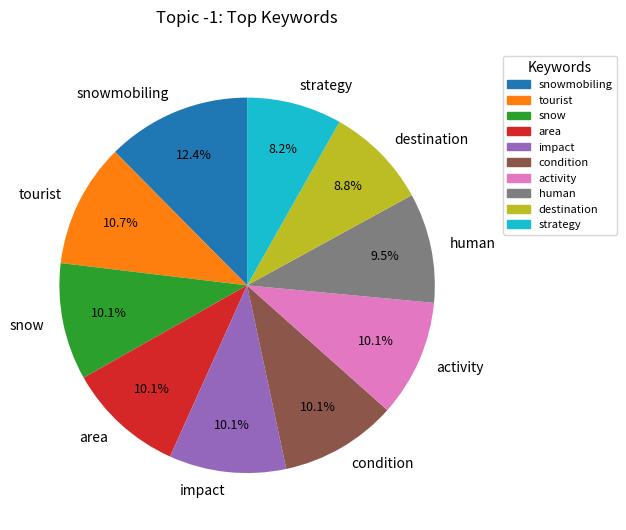

The condition slice represents 1% of the pie. True or false?

False